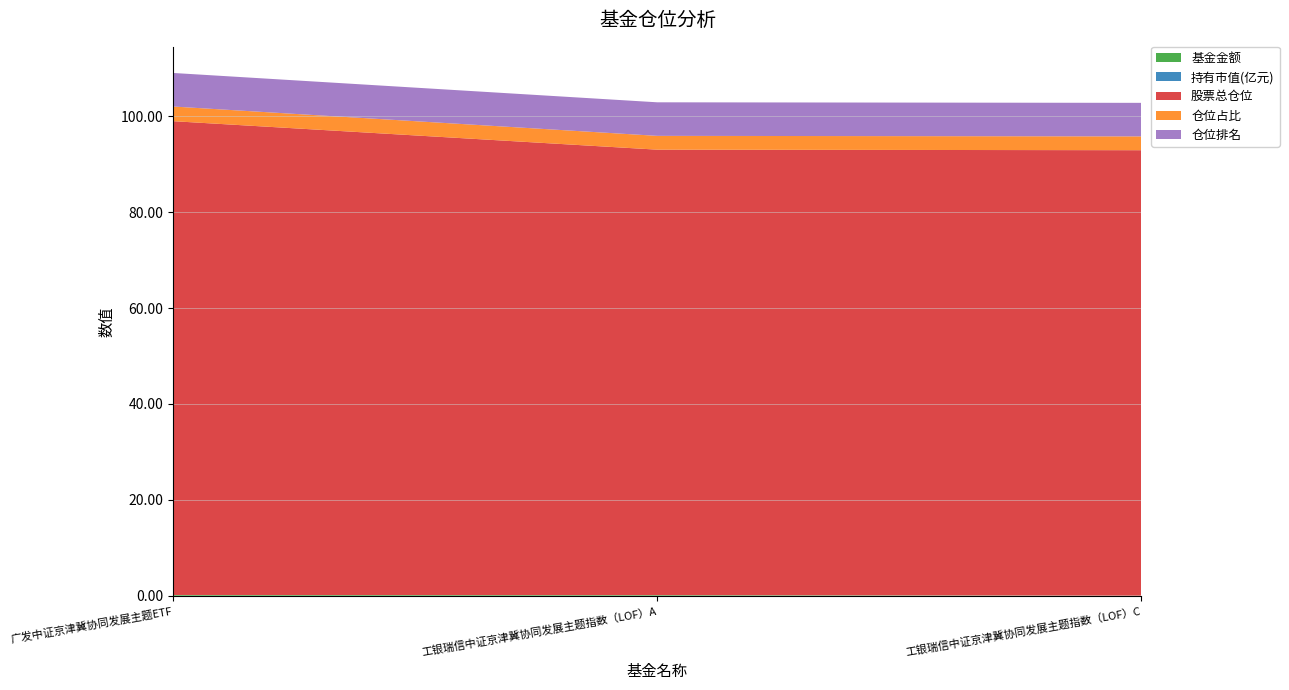

Reading right to left, list all the values displayed in this chart.

基金金额: 工银瑞信中证京津冀协同发展主题指数（LOF）C=0.0	工银瑞信中证京津冀协同发展主题指数（LOF）A=0.1	广发中证京津冀协同发展主题ETF=0.1
持有市值(亿元): 工银瑞信中证京津冀协同发展主题指数（LOF）C=0.0	工银瑞信中证京津冀协同发展主题指数（LOF）A=0.0	广发中证京津冀协同发展主题ETF=0.0
股票总仓位: 工银瑞信中证京津冀协同发展主题指数（LOF）C=92.9	工银瑞信中证京津冀协同发展主题指数（LOF）A=92.9	广发中证京津冀协同发展主题ETF=98.8
仓位占比: 工银瑞信中证京津冀协同发展主题指数（LOF）C=2.9	工银瑞信中证京津冀协同发展主题指数（LOF）A=2.9	广发中证京津冀协同发展主题ETF=3.1
仓位排名: 工银瑞信中证京津冀协同发展主题指数（LOF）C=7.0	工银瑞信中证京津冀协同发展主题指数（LOF）A=7.0	广发中证京津冀协同发展主题ETF=7.0